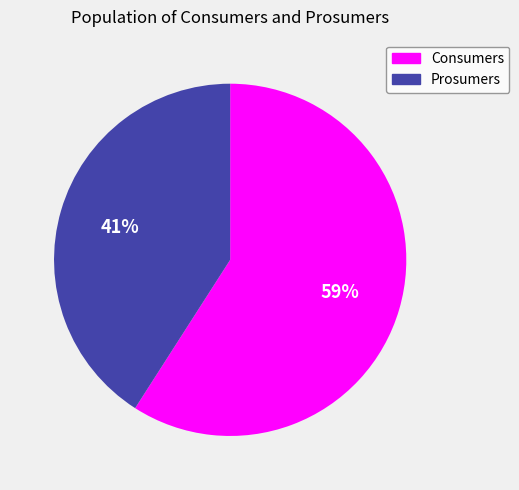

How many slices are in this pie chart?

2